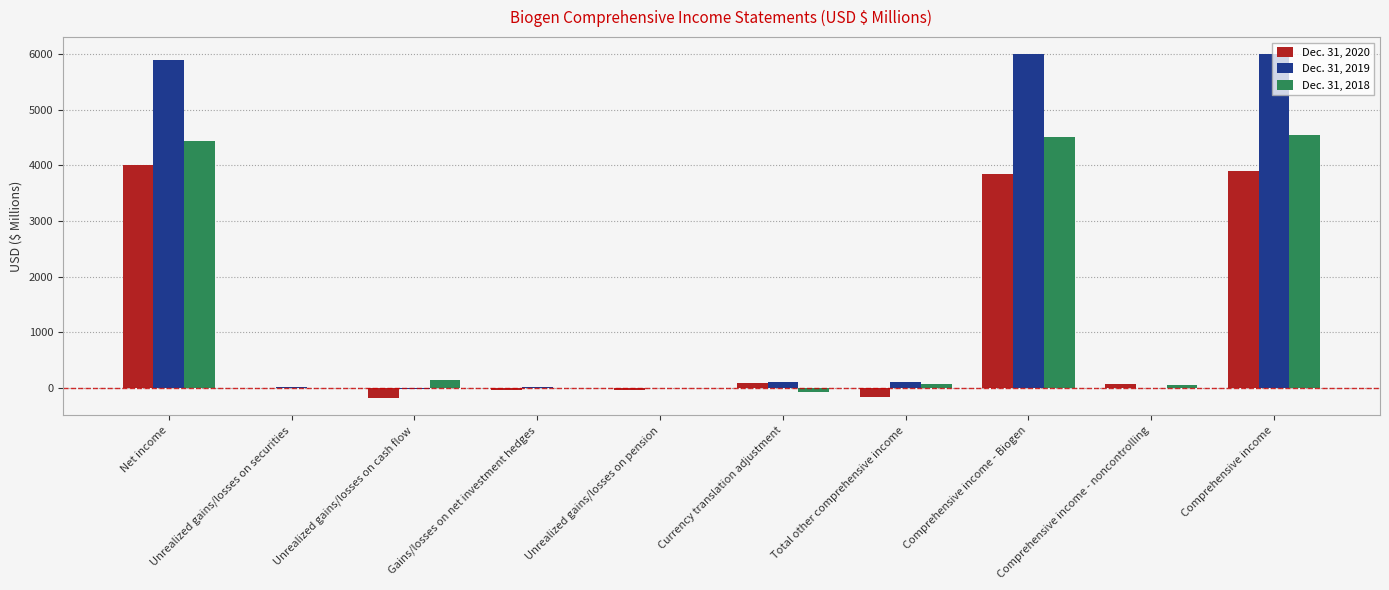

Is it true that Dec. 31, 2020 equals -33.6 at Gains/losses on net investment hedges?

True